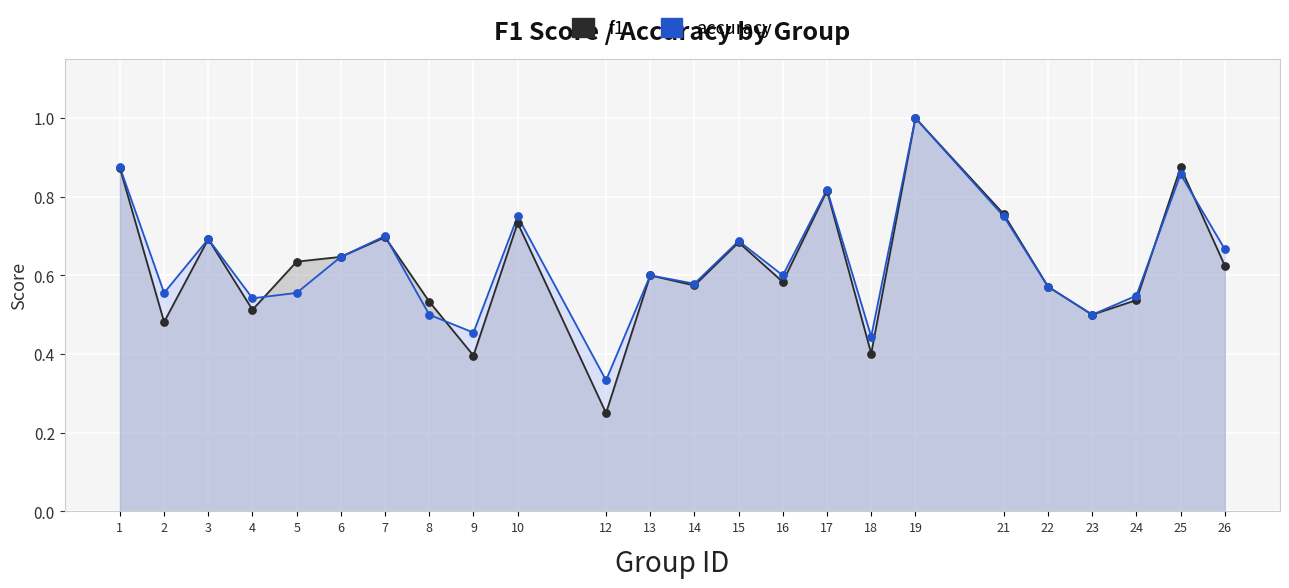

Which series reaches the minimum Y coordinate?

f1